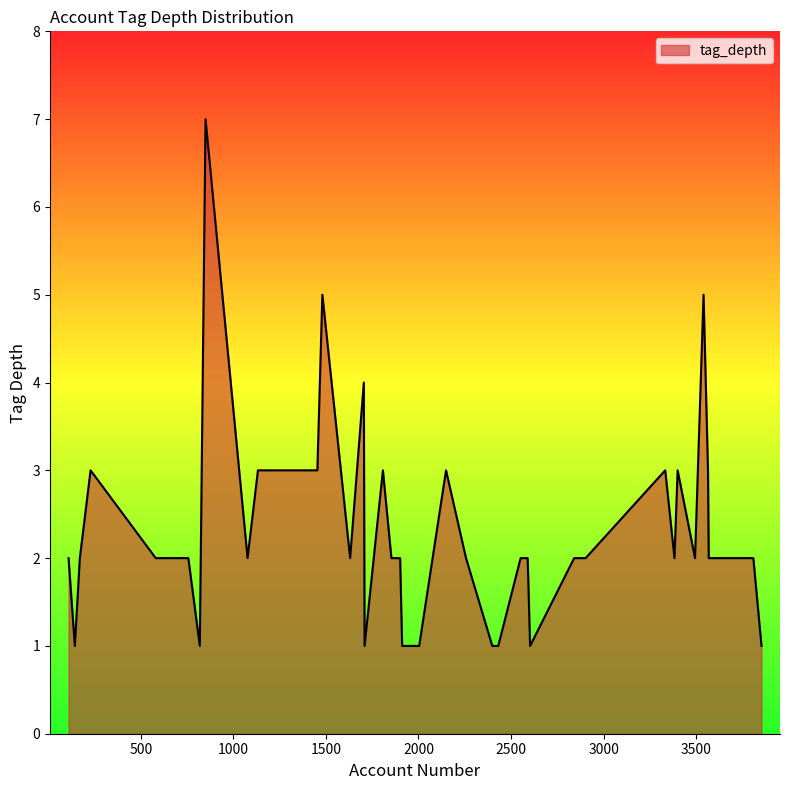

What is the greatest value displayed?

7